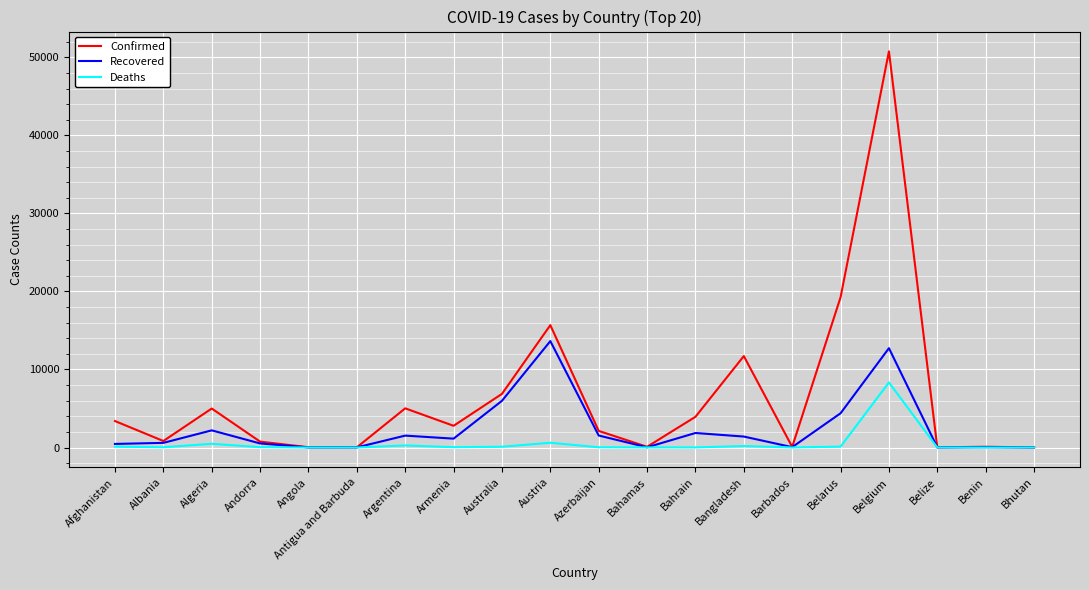

True or false: Confirmed has a value of 50781 at Belgium.

True